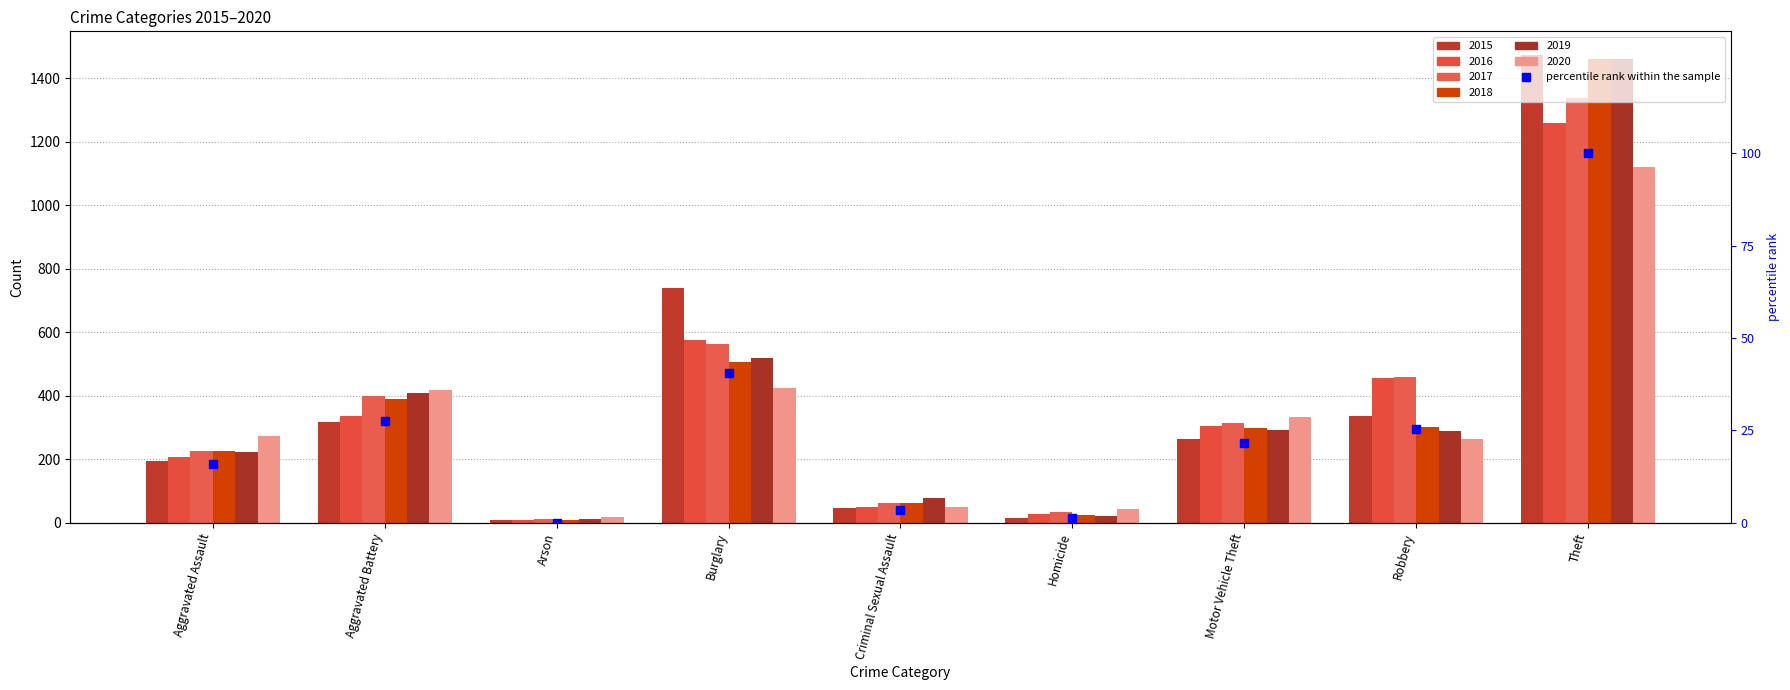

List the labels in order of value, largest first.

Theft, Burglary, Aggravated Battery, Robbery, Motor Vehicle Theft, Aggravated Assault, Criminal Sexual Assault, Homicide, Arson